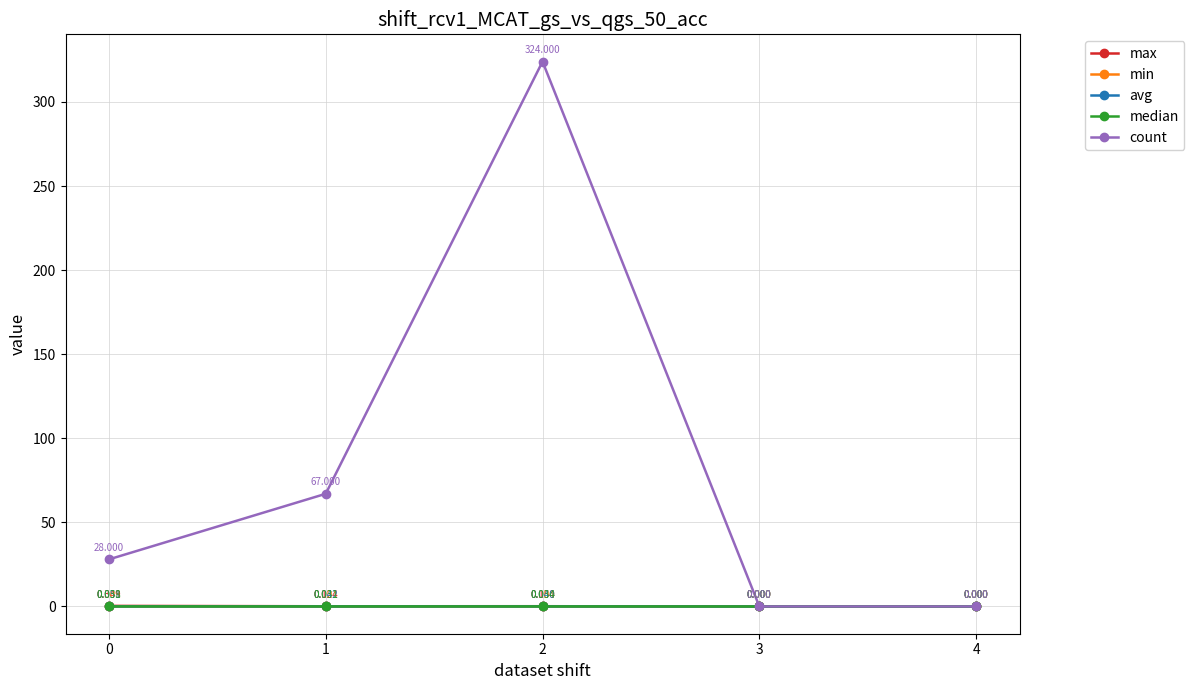

Rank the series at 0 from highest to lowest value.

count, max, avg, median, min